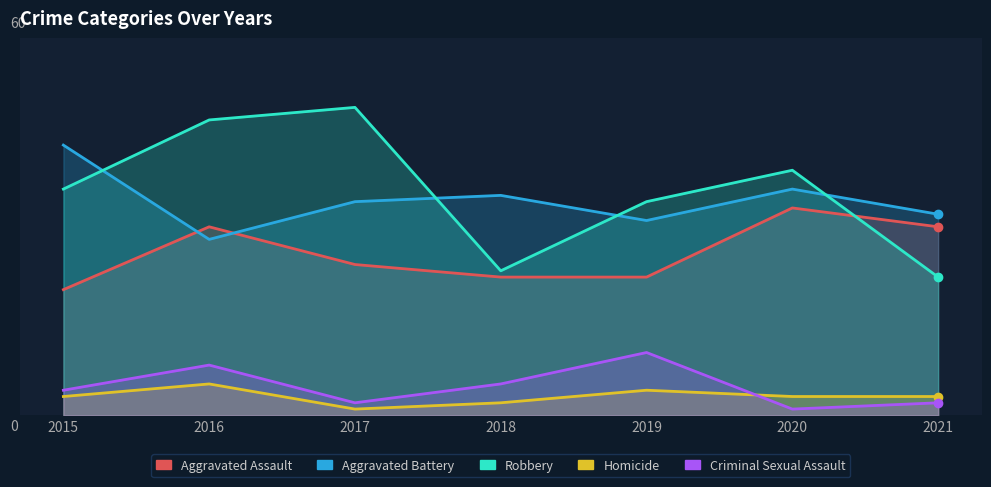

True or false: Homicide has more than 2 interior local peaks.

False